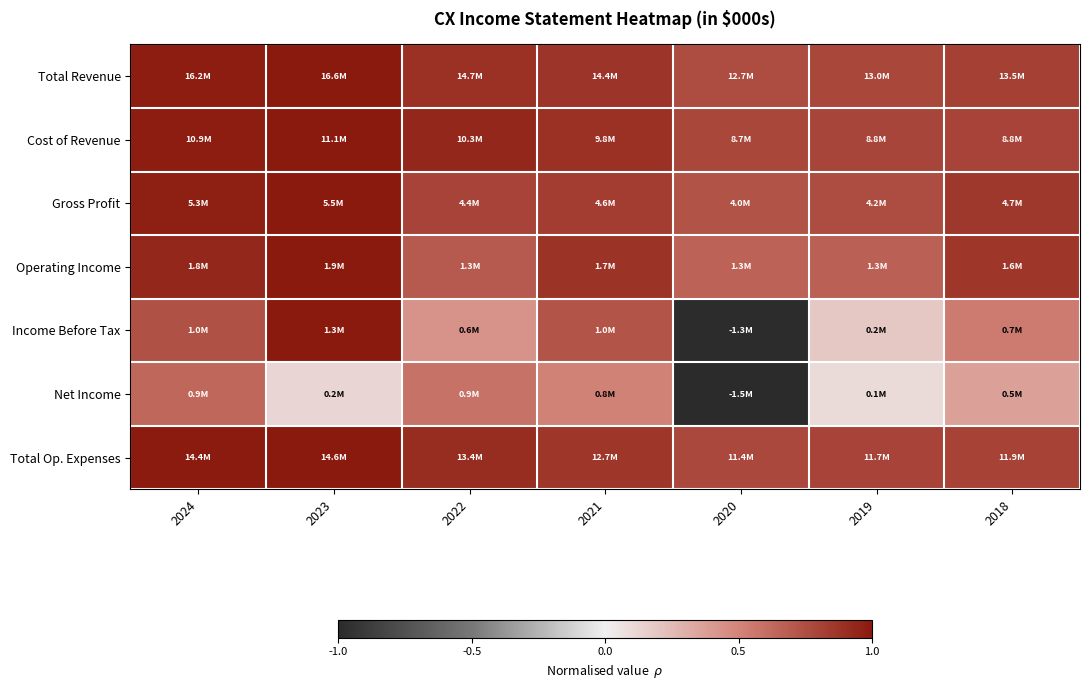

What is the minimum value shown in the chart?

-1.0